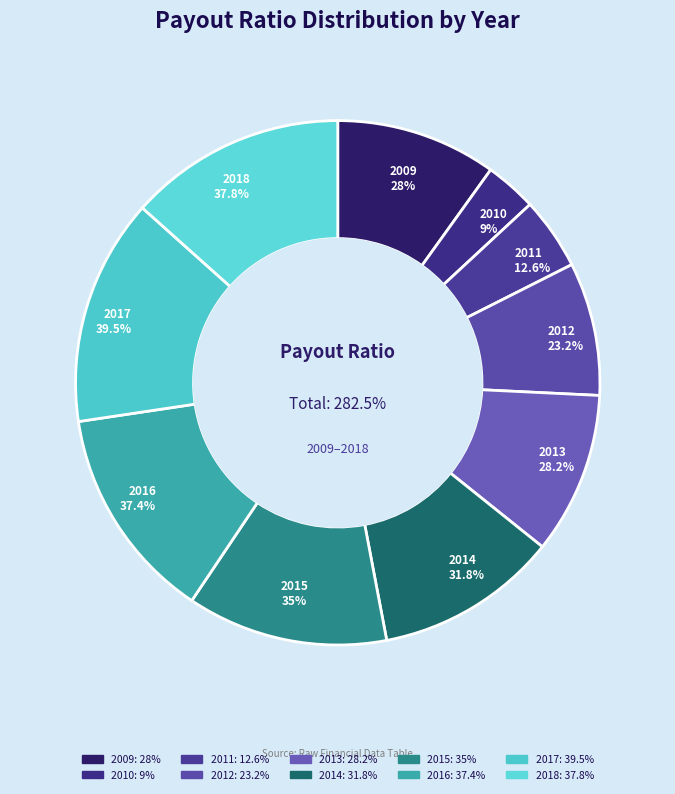

True or false: 2011 accounts for 19% of the total.

False